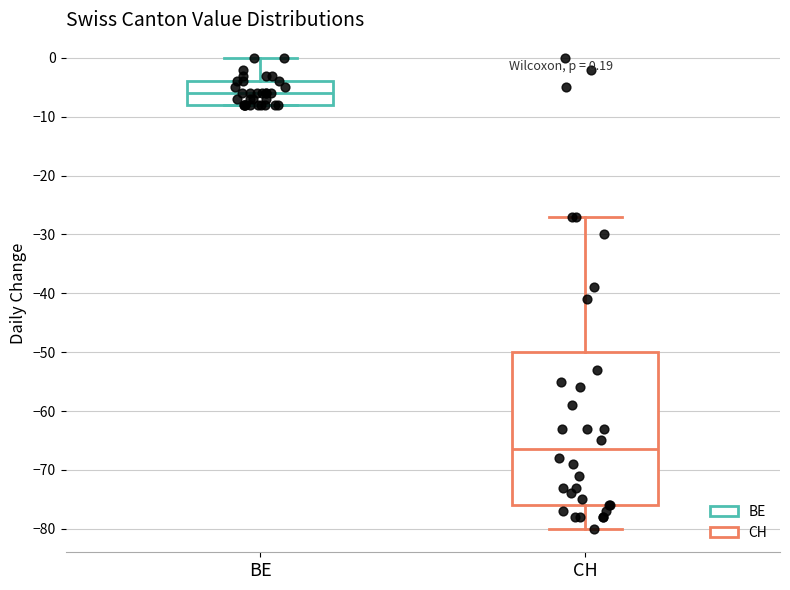

Which box is the tallest, from its lower edge to its upper edge?

CH